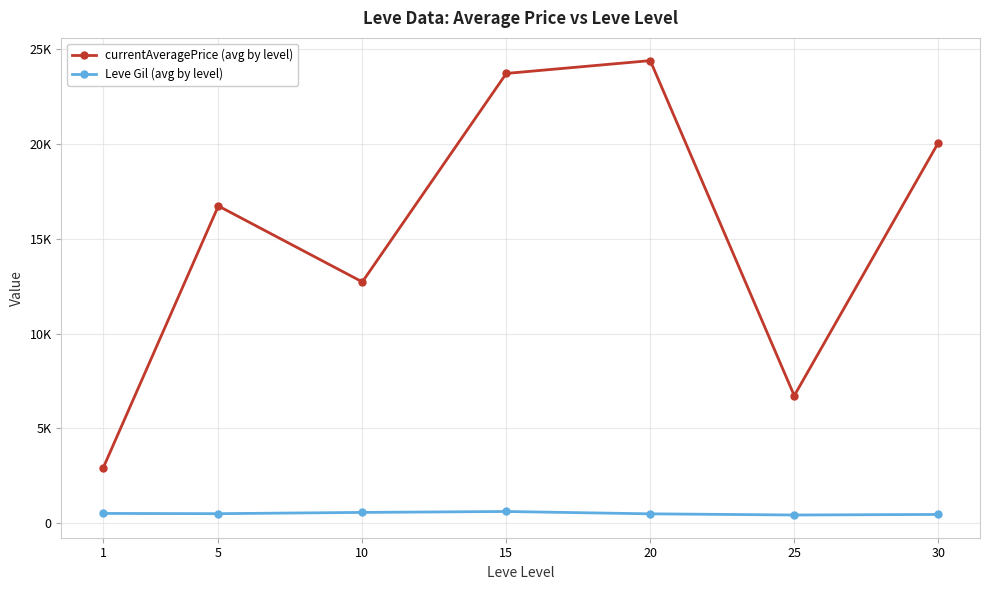

Read the Leve Gil (avg by level) value at 25.

438.3